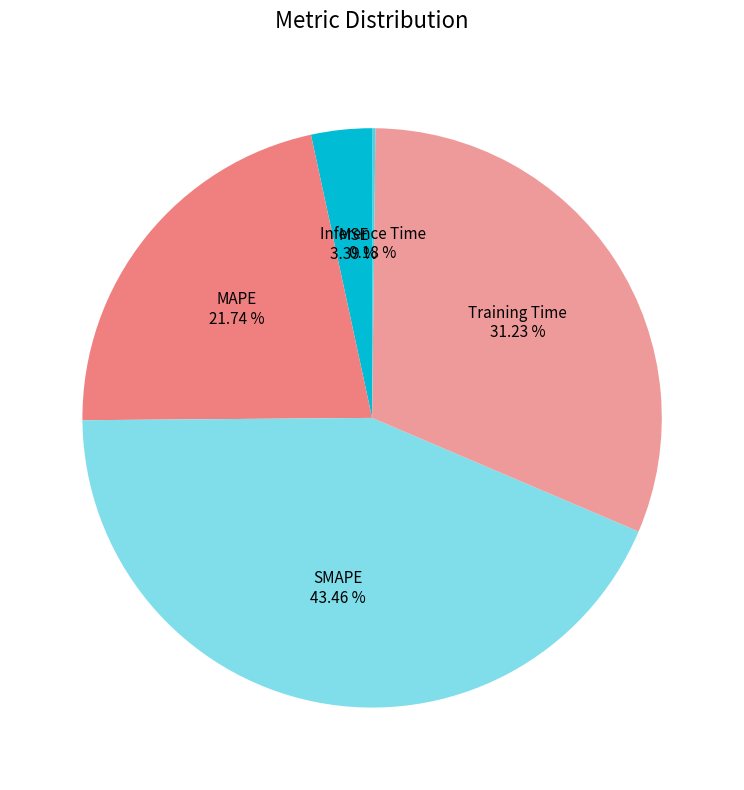

Combined, do MAPE and Training Time account for over 50%?

Yes